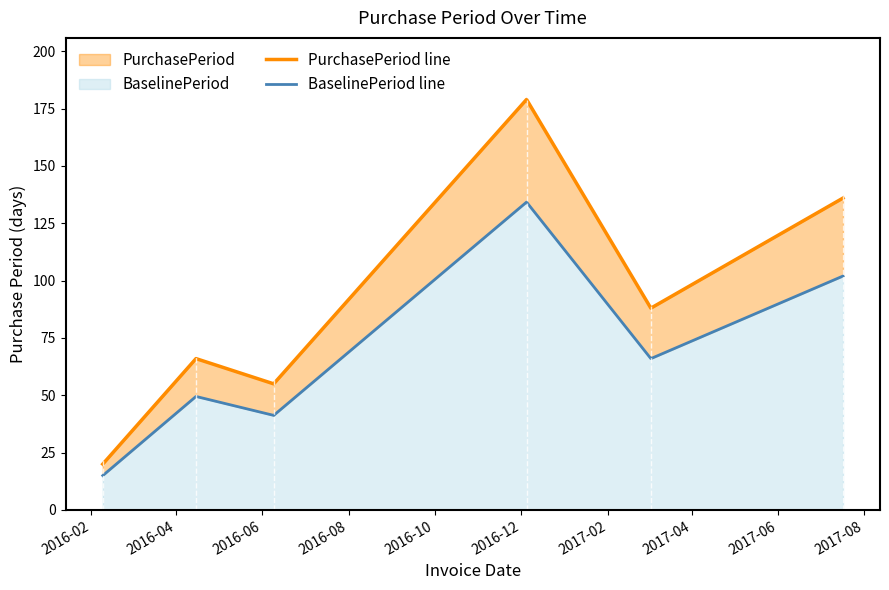

How many lines are shown in the chart?

2